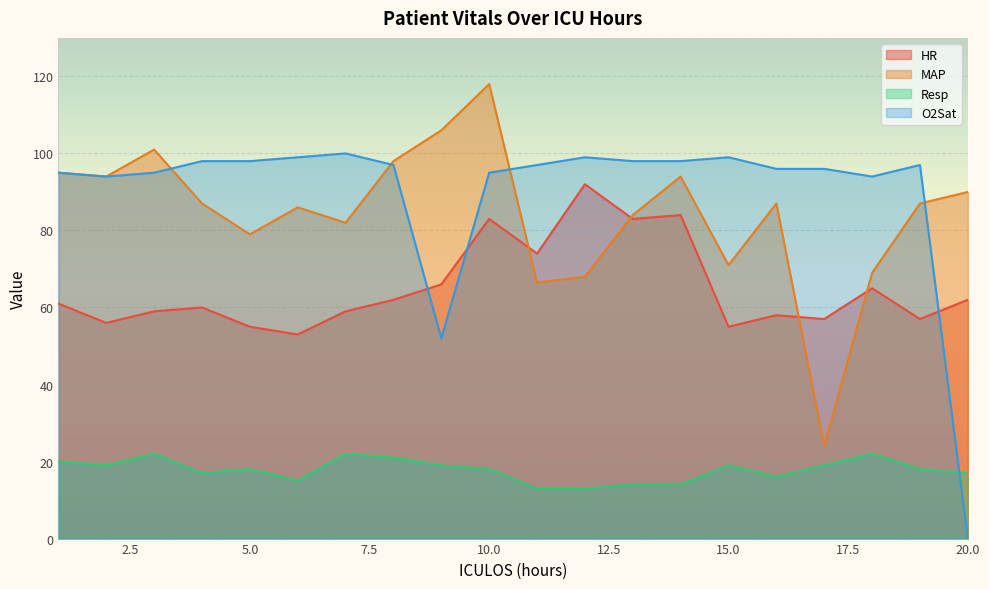

Read the HR value at 12.

92.0